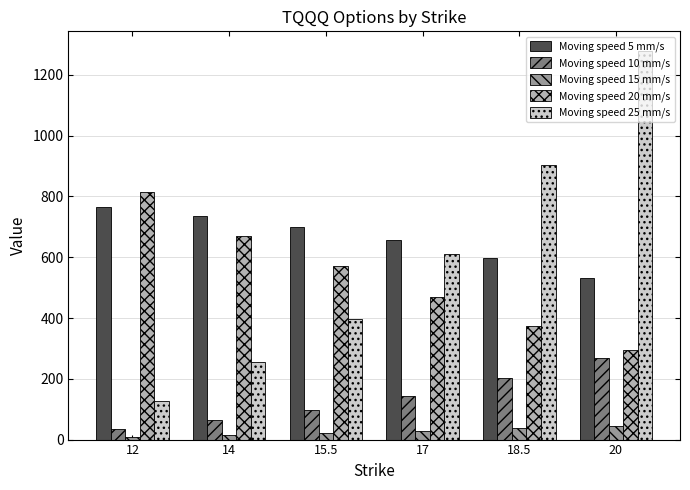

What is the label of the 3rd bar from the right?

17